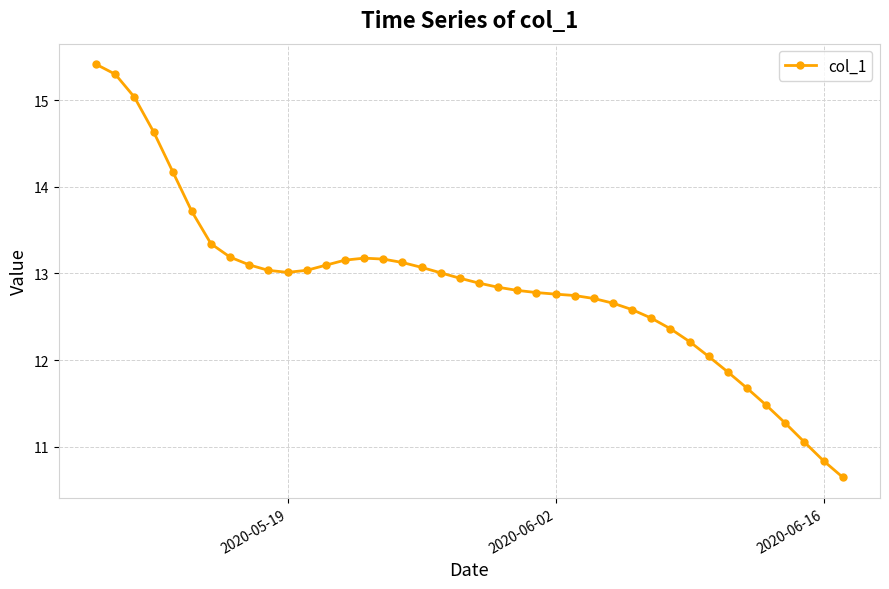

What is the maximum value shown in the chart?

15.4